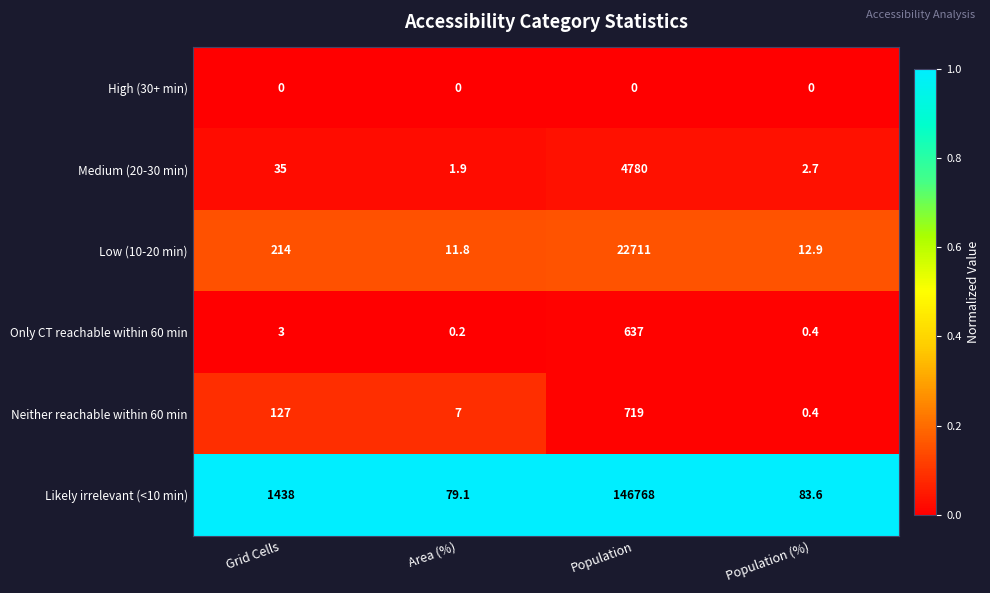

Reading left to right, what are all the values shown in this chart?

High (30+ min): 0.0	0.0	0.0	0.0
Medium (20-30 min): 35.0	1.9	4780.0	2.7
Low (10-20 min): 214.0	11.8	22711.0	12.9
Only CT reachable within 60 min: 3.0	0.2	637.0	0.4
Neither reachable within 60 min: 127.0	7.0	719.0	0.4
Likely irrelevant (<10 min): 1438.0	79.1	146768.0	83.6